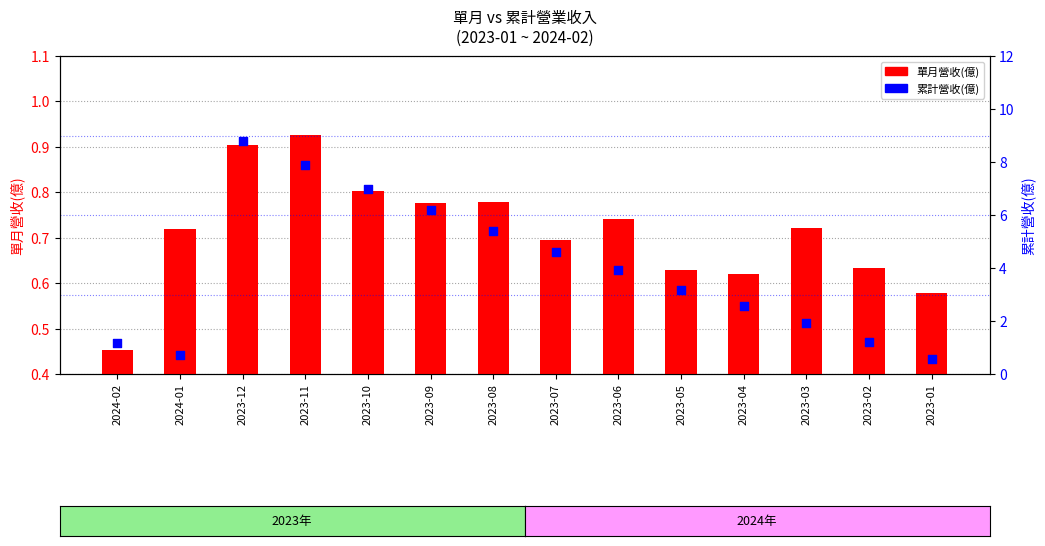

Which series has the largest total across all categories?

累計營收(億)